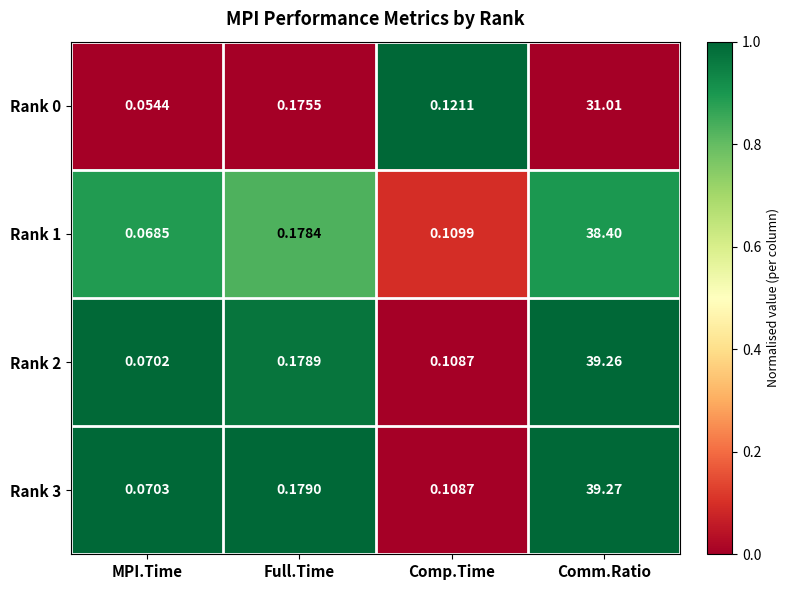

What is the spread (max minus min) of values at MPI.Time?

0.0